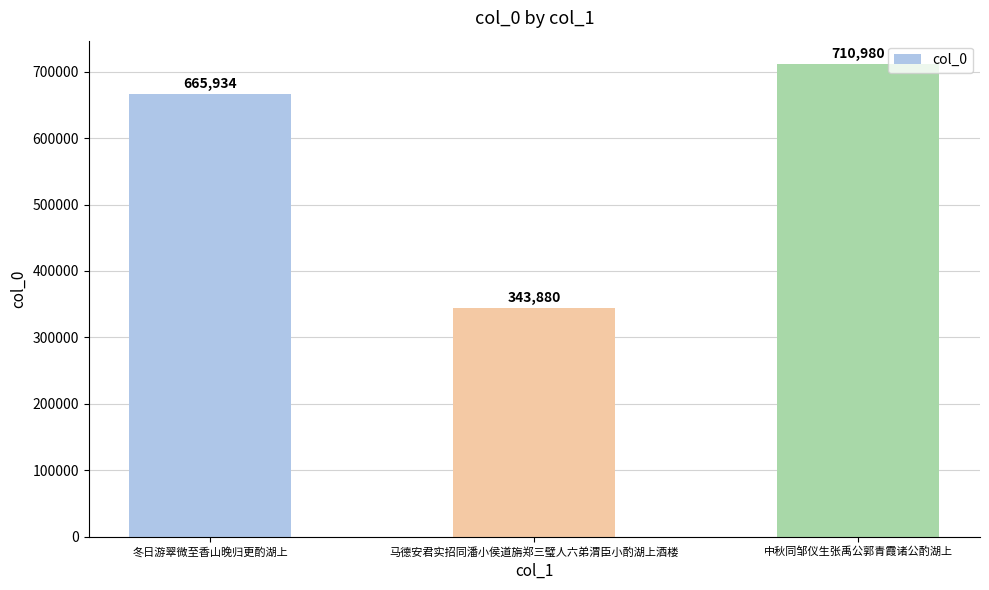

What position from the left is 冬日游翠微至香山晚归更酌湖上?

1